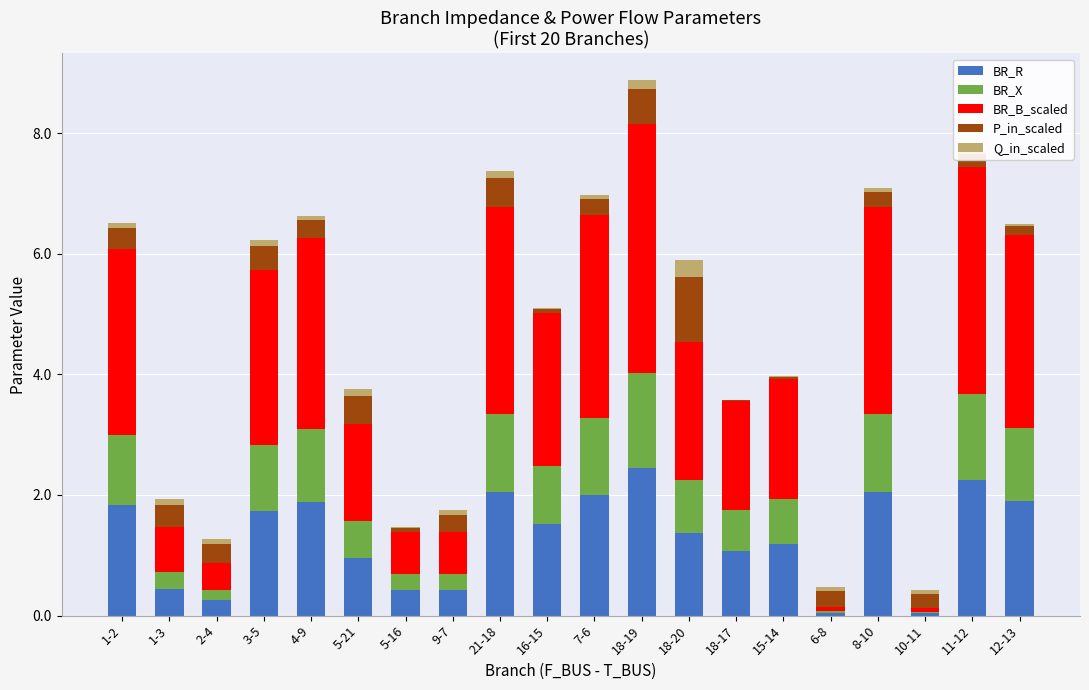

At which category is the sum across all series the highest?

18-19